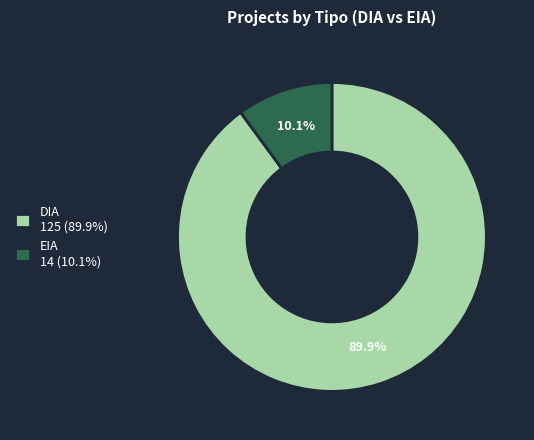

To the nearest percent, what percentage of the pie is EIA?

10%